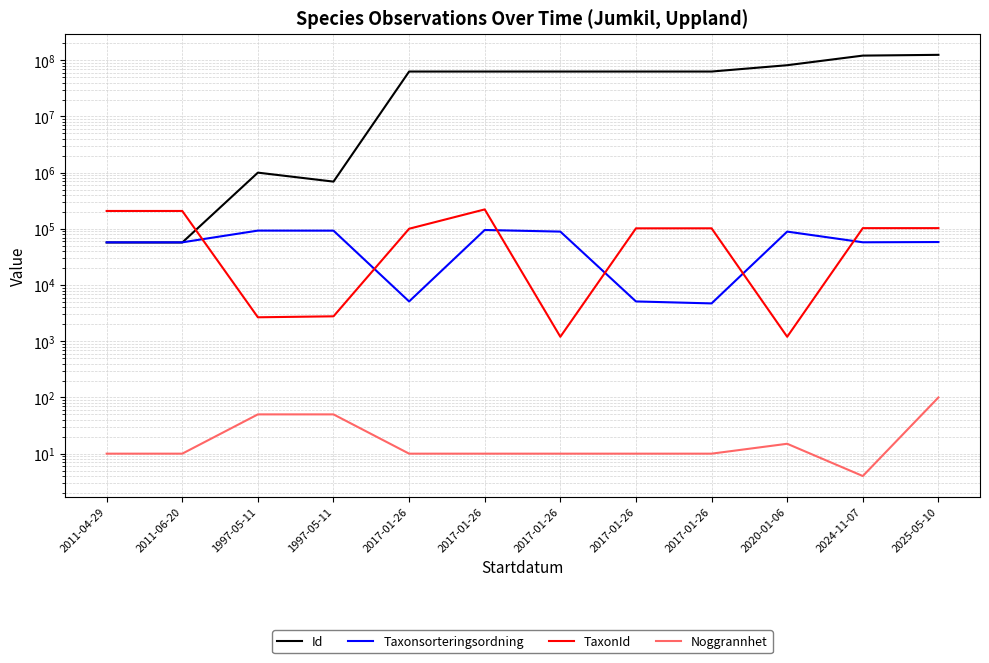

Is it true that TaxonId equals 208250 at 2011-04-29?

True